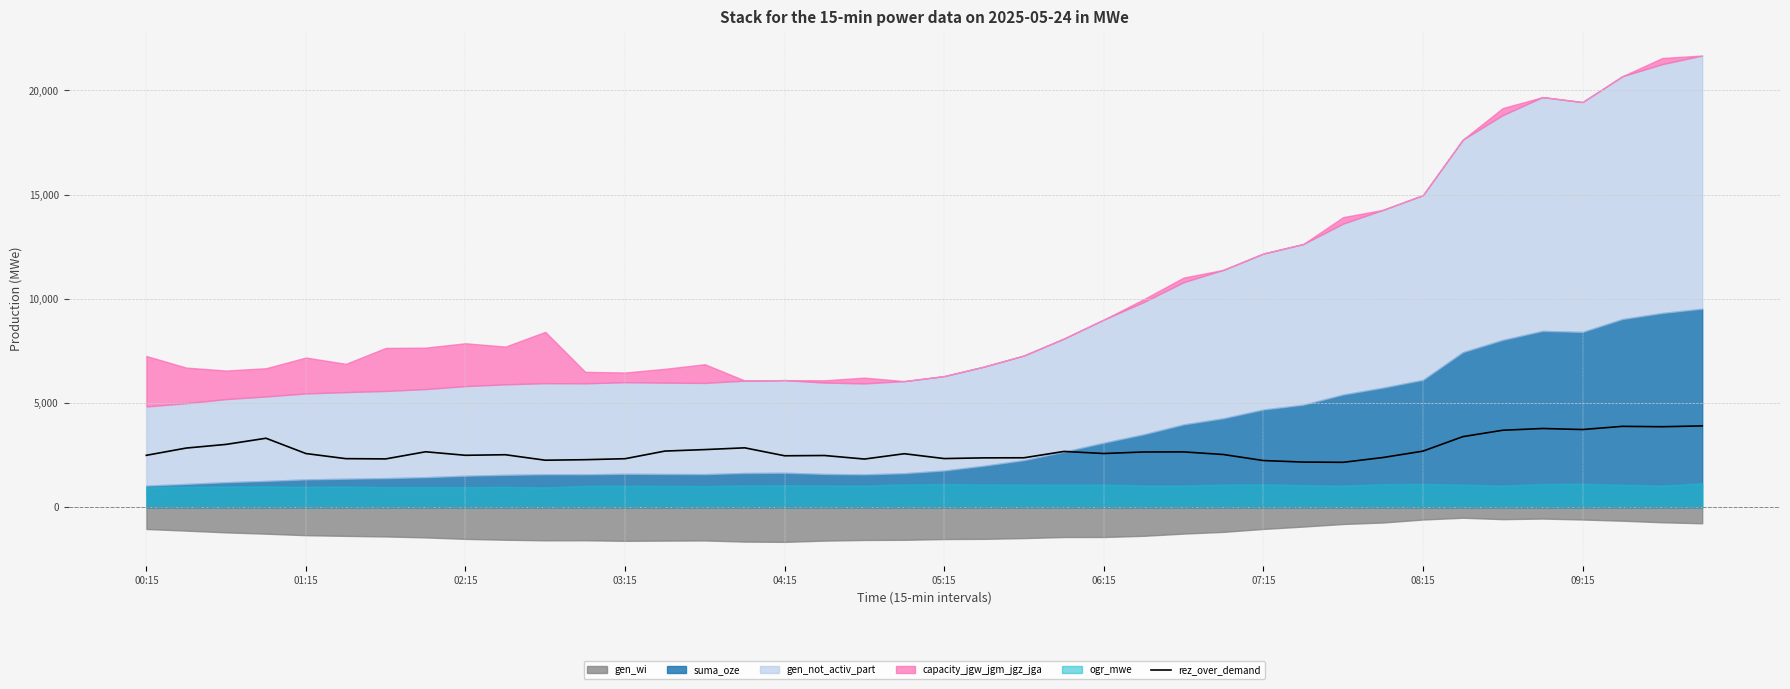

What is the lowest value of the rez_over_demand series?

2158